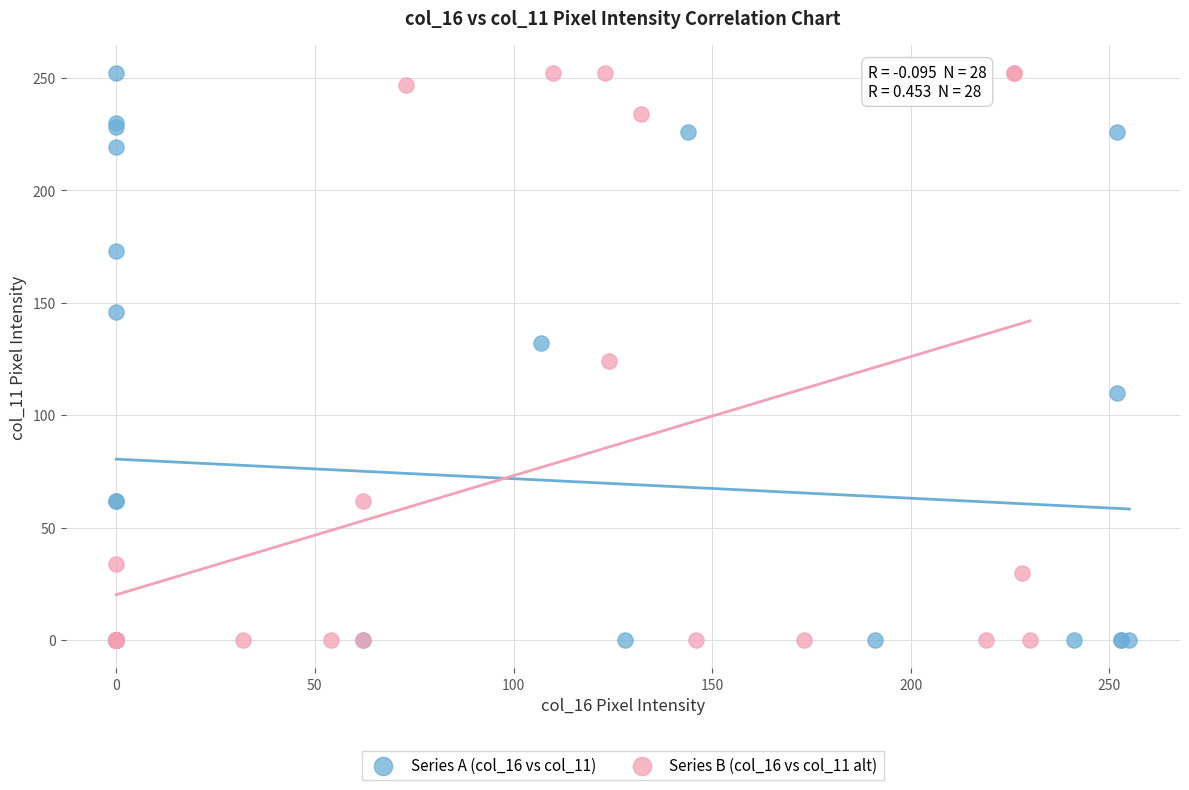

What are all the series names shown in the legend?

Series A (col_16 vs col_11), Series B (col_16 vs col_11 alt)